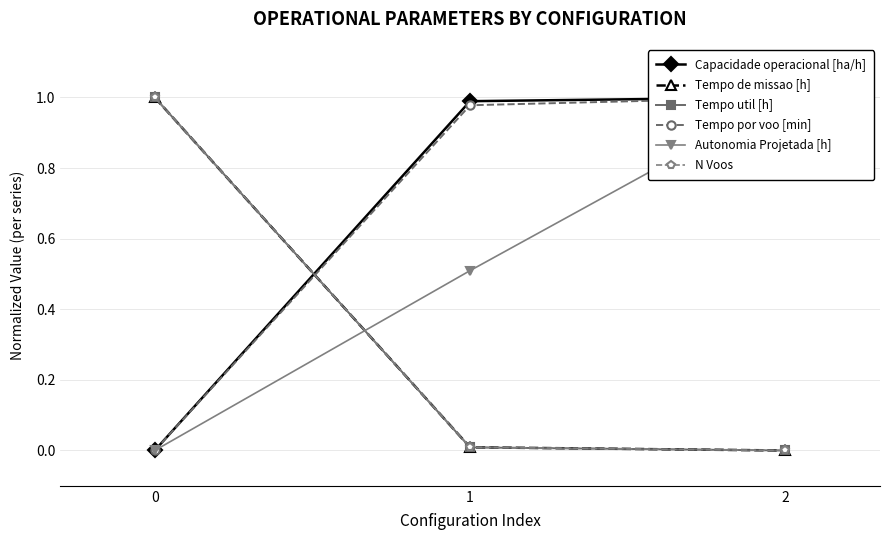

Reading left to right, transcribe all the data shown in this chart.

Capacidade operacional [ha/h]: 0=0.0	1=1.0	2=1.0
Tempo de missao [h]: 0=1.0	1=0.0	2=0.0
Tempo util [h]: 0=1.0	1=0.0	2=0.0
Tempo por voo [min]: 0=0.0	1=1.0	2=1.0
Autonomia Projetada [h]: 0=0.0	1=0.5	2=1.0
N Voos: 0=1.0	1=0.0	2=0.0